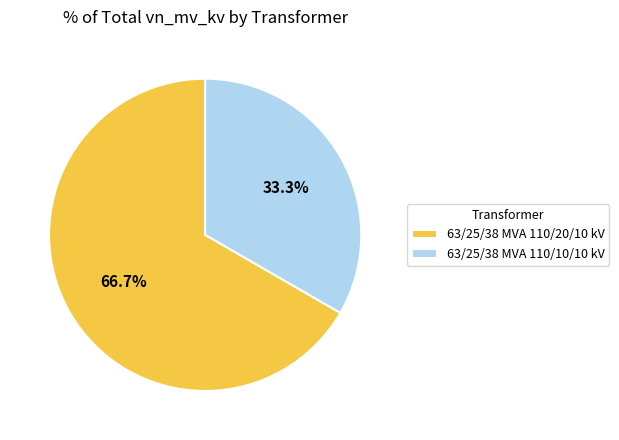

To the nearest percent, what percentage of the pie is 63/25/38 MVA 110/20/10 kV?

67%